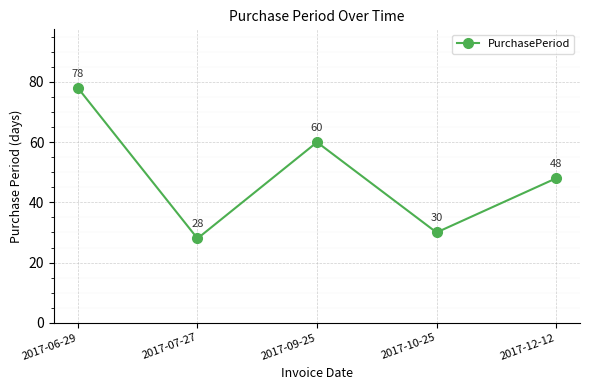

What is the label of the 2nd point from the right?

2017-10-25